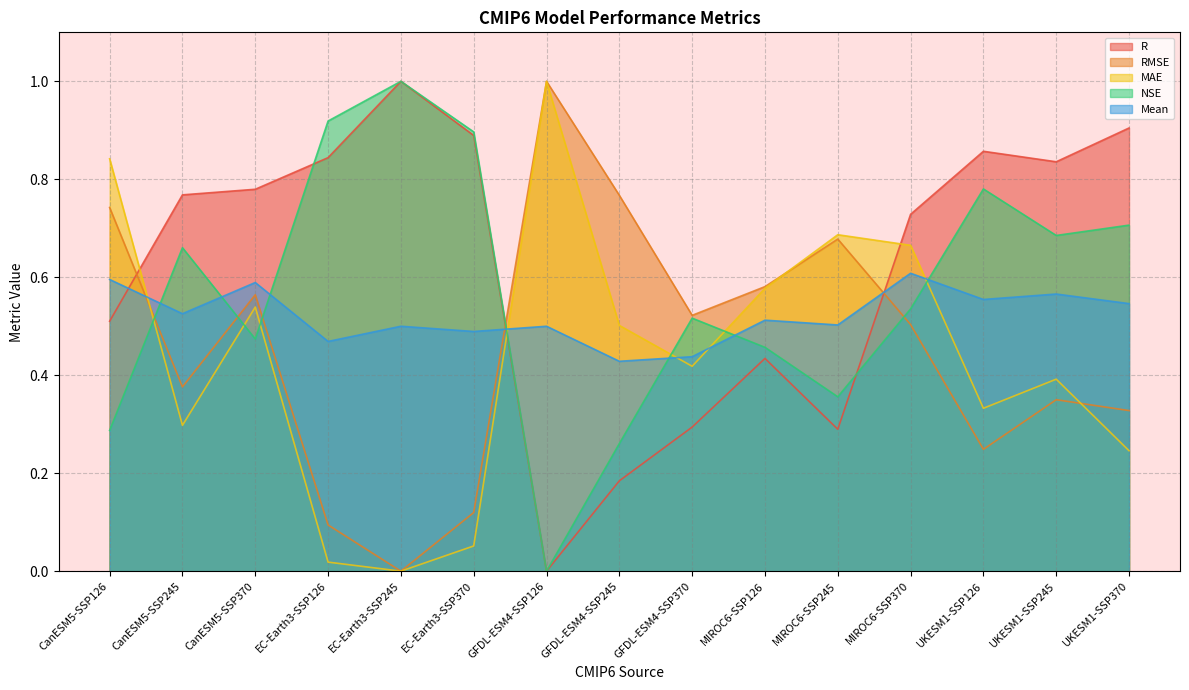

Reading left to right, what are all the values shown in this chart?

R: CanESM5-SSP126=0.5	CanESM5-SSP245=0.8	CanESM5-SSP370=0.8	EC-Earth3-SSP126=0.8	EC-Earth3-SSP245=1.0	EC-Earth3-SSP370=0.9	GFDL-ESM4-SSP126=0.0	GFDL-ESM4-SSP245=0.2	GFDL-ESM4-SSP370=0.3	MIROC6-SSP126=0.4	MIROC6-SSP245=0.3	MIROC6-SSP370=0.7	UKESM1-SSP126=0.9	UKESM1-SSP245=0.8	UKESM1-SSP370=0.9
RMSE: CanESM5-SSP126=0.7	CanESM5-SSP245=0.4	CanESM5-SSP370=0.6	EC-Earth3-SSP126=0.1	EC-Earth3-SSP245=0.0	EC-Earth3-SSP370=0.1	GFDL-ESM4-SSP126=1.0	GFDL-ESM4-SSP245=0.8	GFDL-ESM4-SSP370=0.5	MIROC6-SSP126=0.6	MIROC6-SSP245=0.7	MIROC6-SSP370=0.5	UKESM1-SSP126=0.2	UKESM1-SSP245=0.4	UKESM1-SSP370=0.3
MAE: CanESM5-SSP126=0.8	CanESM5-SSP245=0.3	CanESM5-SSP370=0.5	EC-Earth3-SSP126=0.0	EC-Earth3-SSP245=0.0	EC-Earth3-SSP370=0.1	GFDL-ESM4-SSP126=1.0	GFDL-ESM4-SSP245=0.5	GFDL-ESM4-SSP370=0.4	MIROC6-SSP126=0.6	MIROC6-SSP245=0.7	MIROC6-SSP370=0.7	UKESM1-SSP126=0.3	UKESM1-SSP245=0.4	UKESM1-SSP370=0.2
NSE: CanESM5-SSP126=0.3	CanESM5-SSP245=0.7	CanESM5-SSP370=0.5	EC-Earth3-SSP126=0.9	EC-Earth3-SSP245=1.0	EC-Earth3-SSP370=0.9	GFDL-ESM4-SSP126=0.0	GFDL-ESM4-SSP245=0.3	GFDL-ESM4-SSP370=0.5	MIROC6-SSP126=0.5	MIROC6-SSP245=0.4	MIROC6-SSP370=0.5	UKESM1-SSP126=0.8	UKESM1-SSP245=0.7	UKESM1-SSP370=0.7
Mean: CanESM5-SSP126=0.6	CanESM5-SSP245=0.5	CanESM5-SSP370=0.6	EC-Earth3-SSP126=0.5	EC-Earth3-SSP245=0.5	EC-Earth3-SSP370=0.5	GFDL-ESM4-SSP126=0.5	GFDL-ESM4-SSP245=0.4	GFDL-ESM4-SSP370=0.4	MIROC6-SSP126=0.5	MIROC6-SSP245=0.5	MIROC6-SSP370=0.6	UKESM1-SSP126=0.6	UKESM1-SSP245=0.6	UKESM1-SSP370=0.5